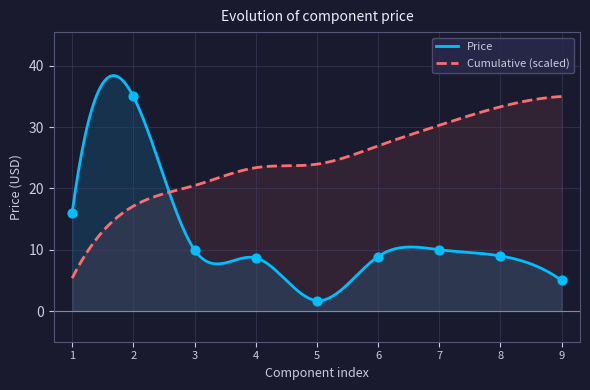

What is the minimum value for Price?

1.7